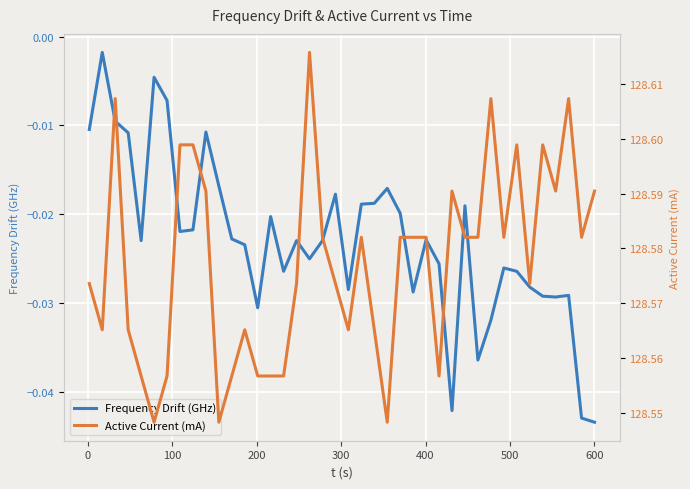

Reading left to right, extract all data points from this chart.

Frequency Drift (GHz): -0.0	-0.0	-0.0	-0.0	-0.0	-0.0	-0.0	-0.0	-0.0	-0.0	-0.0	-0.0	-0.0	-0.0	-0.0	-0.0	-0.0	-0.0	-0.0	-0.0	-0.0	-0.0	-0.0	-0.0	-0.0	-0.0	-0.0	-0.0	-0.0	-0.0	-0.0	-0.0	-0.0	-0.0	-0.0	-0.0	-0.0	-0.0	-0.0	-0.0
Active Current (mA): 128.6	128.6	128.6	128.6	128.6	128.5	128.6	128.6	128.6	128.6	128.5	128.6	128.6	128.6	128.6	128.6	128.6	128.6	128.6	128.6	128.6	128.6	128.6	128.5	128.6	128.6	128.6	128.6	128.6	128.6	128.6	128.6	128.6	128.6	128.6	128.6	128.6	128.6	128.6	128.6